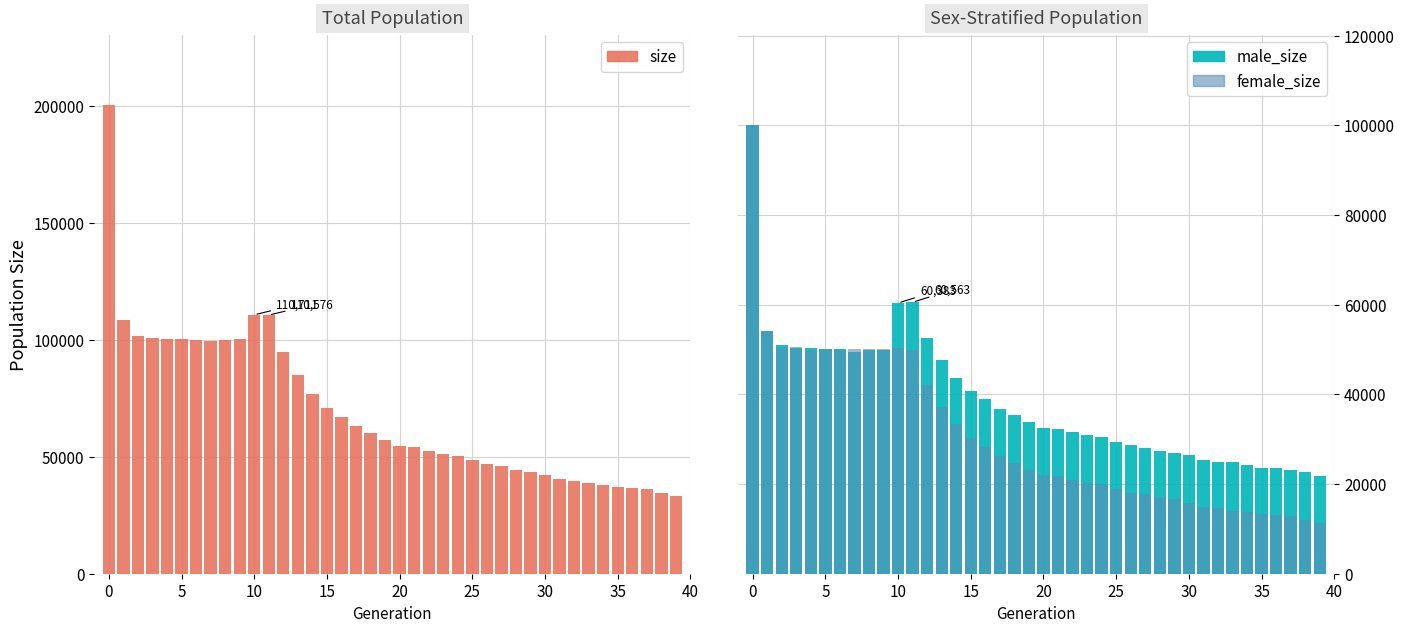

What is the average value of the size series?

69423